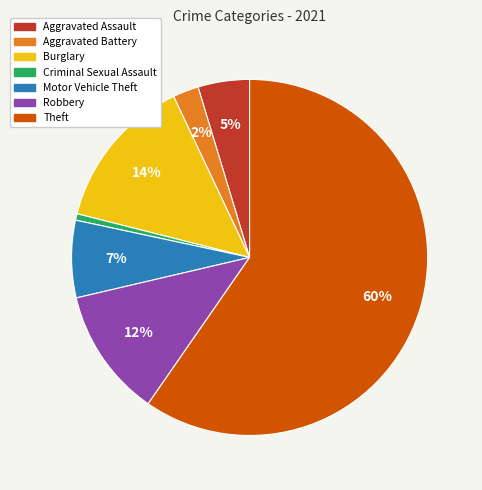

To the nearest percent, what portion does Burglary represent?

14%